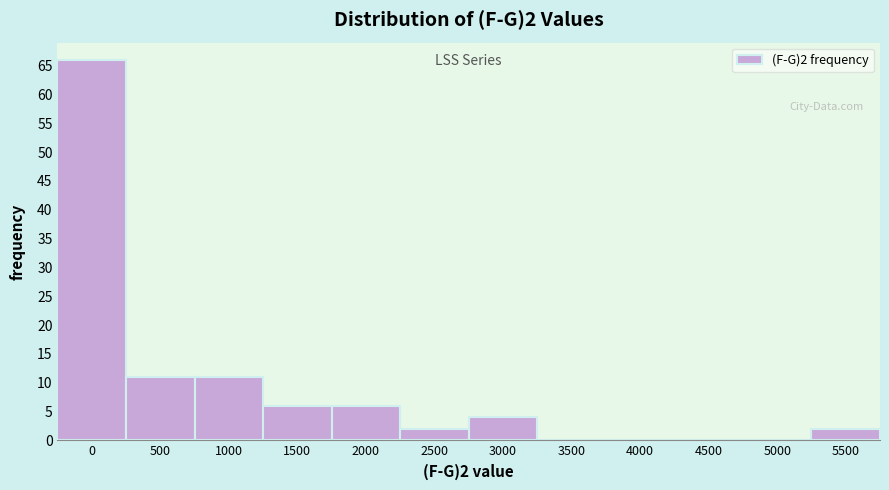

Reading left to right, extract all data points from this chart.

0=66	500=11	1000=11	1500=6	2000=6	2500=2	3000=4	3500=0	4000=0	4500=0	5000=0	5500=2